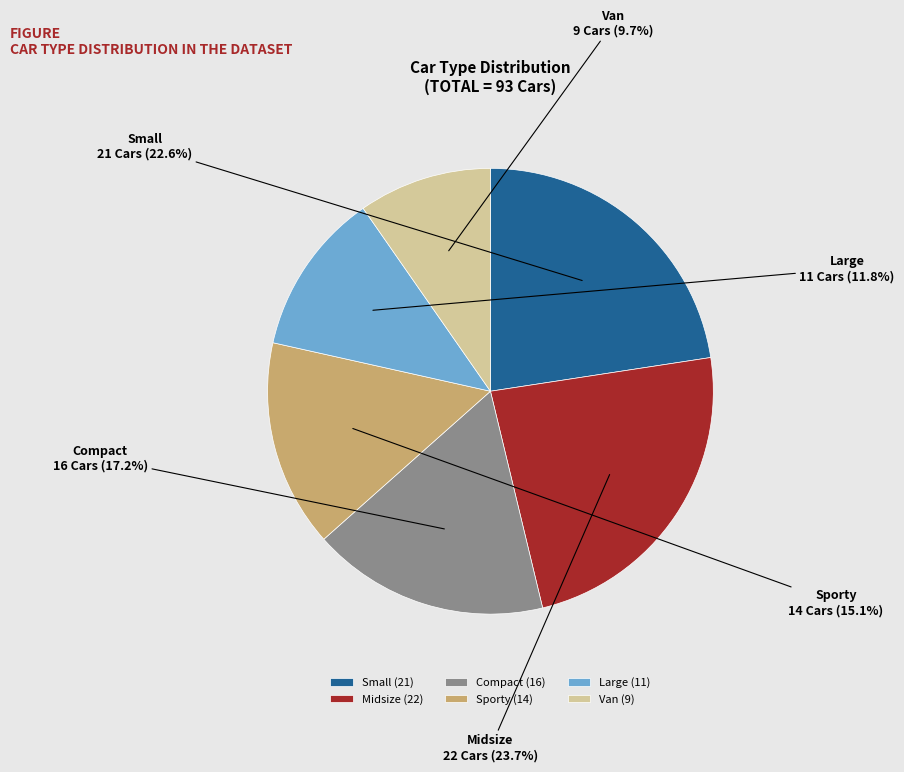

How many slices are in this pie chart?

6